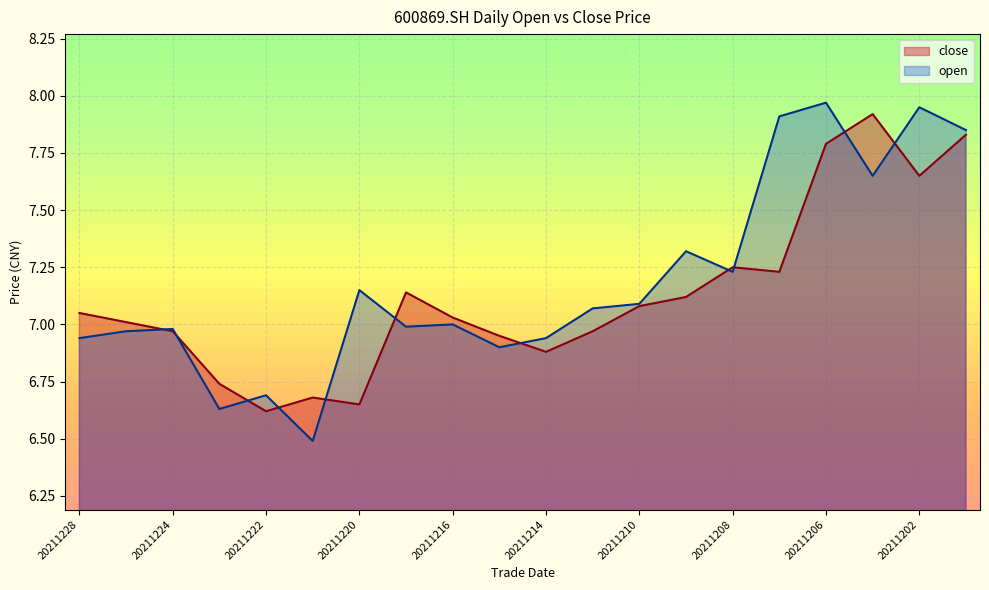

The close series shows 7.0 at 20211227. True or false?

True